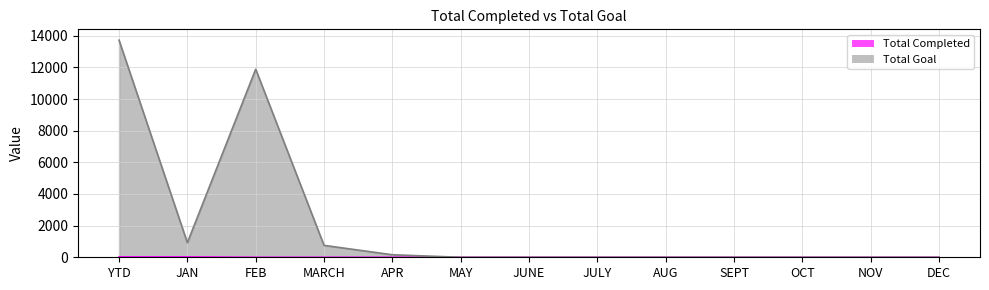

What is the difference between the maximum and minimum values in the Total Completed series?

23